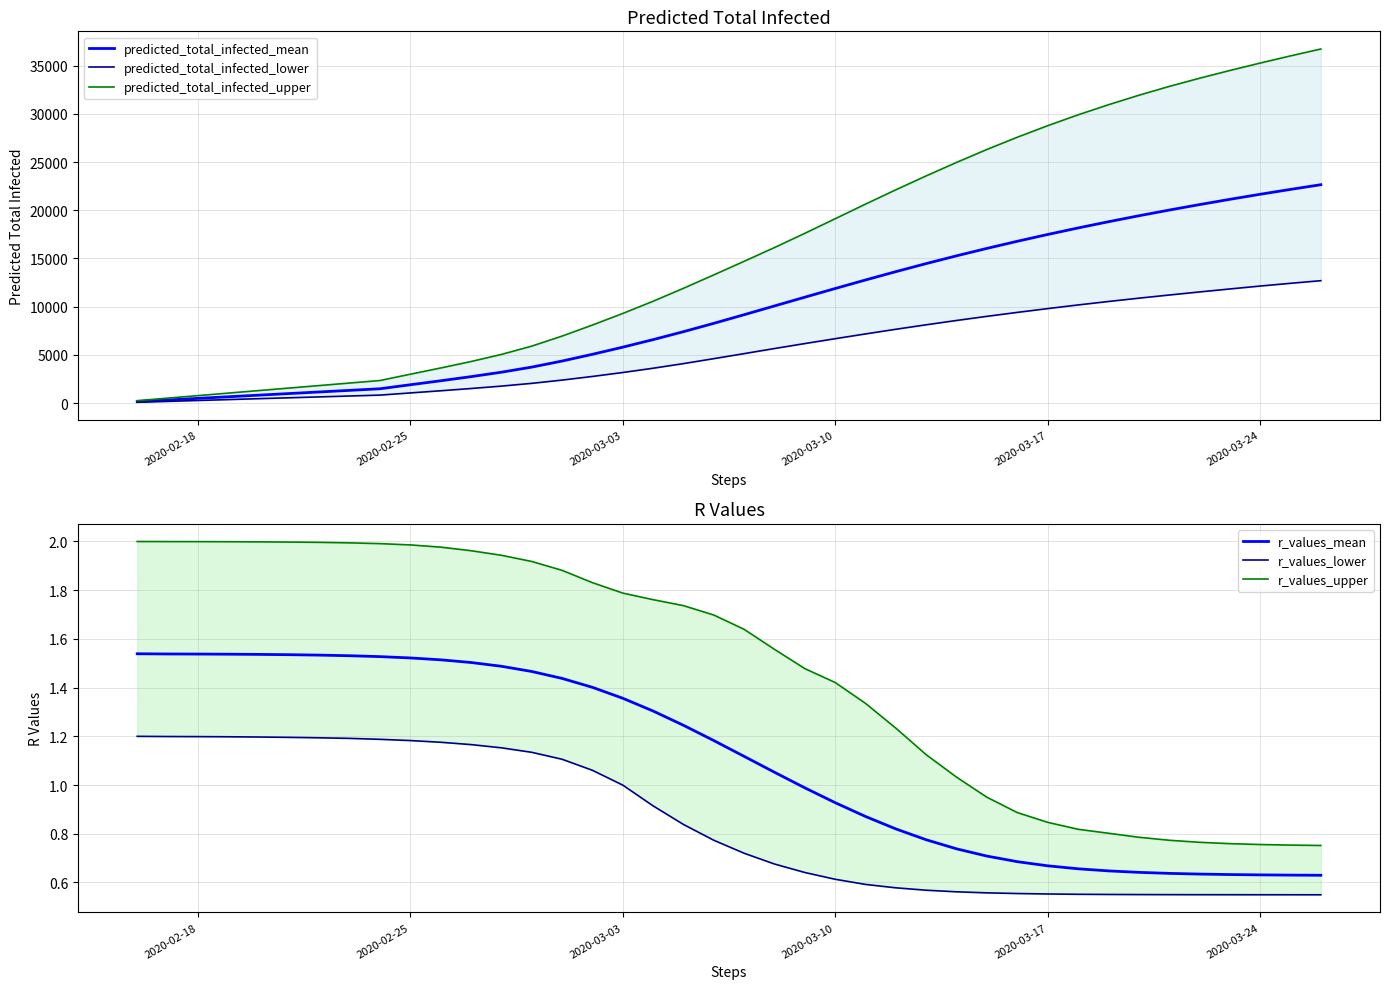

Reading left to right, transcribe all the data shown in this chart.

predicted_total_infected_mean: 166.0	332.0	498.0	664.0	830.0	996.0	1162.0	1328.0	1494.0	1910.0	2322.0	2750.0	3210.0	3738.0	4368.0	5066.0	5807.0	6589.0	7412.0	8278.0	9173.0	10081.0	10989.0	11889.0	12774.0	13638.0	14474.0	15278.0	16048.0	16785.0	17490.0	18164.0	18809.0	19426.0	20018.0	20586.0	21132.0	21657.0	22162.0	22649.0
predicted_total_infected_lower: 93.0	186.0	279.0	372.0	465.0	558.0	651.0	744.0	837.0	1062.0	1287.0	1520.0	1769.0	2055.0	2393.0	2771.0	3180.0	3623.0	4102.0	4616.0	5137.0	5666.0	6180.0	6686.0	7180.0	7664.0	8128.0	8575.0	9003.0	9412.0	9805.0	10183.0	10541.0	10884.0	11212.0	11531.0	11841.0	12142.0	12427.0	12699.0
predicted_total_infected_upper: 261.0	522.0	783.0	1044.0	1305.0	1566.0	1827.0	2088.0	2349.0	3004.0	3649.0	4318.0	5053.0	5915.0	6955.0	8102.0	9302.0	10569.0	11911.0	13302.0	14711.0	16137.0	17612.0	19126.0	20642.0	22127.0	23568.0	24965.0	26306.0	27574.0	28768.0	29891.0	30937.0	31919.0	32835.0	33685.0	34489.0	35260.0	36004.0	36719.0
r_values_mean: 1.5	1.5	1.5	1.5	1.5	1.5	1.5	1.5	1.5	1.5	1.5	1.5	1.5	1.5	1.4	1.4	1.4	1.3	1.2	1.2	1.1	1.1	1.0	0.9	0.9	0.8	0.8	0.7	0.7	0.7	0.7	0.7	0.6	0.6	0.6	0.6	0.6	0.6	0.6	0.6
r_values_lower: 1.2	1.2	1.2	1.2	1.2	1.2	1.2	1.2	1.2	1.2	1.2	1.2	1.2	1.1	1.1	1.1	1.0	0.9	0.8	0.8	0.7	0.7	0.6	0.6	0.6	0.6	0.6	0.6	0.6	0.6	0.6	0.6	0.6	0.6	0.6	0.5	0.5	0.5	0.5	0.5
r_values_upper: 2.0	2.0	2.0	2.0	2.0	2.0	2.0	2.0	2.0	2.0	2.0	2.0	1.9	1.9	1.9	1.8	1.8	1.8	1.7	1.7	1.6	1.6	1.5	1.4	1.3	1.2	1.1	1.0	0.9	0.9	0.8	0.8	0.8	0.8	0.8	0.8	0.8	0.8	0.8	0.8